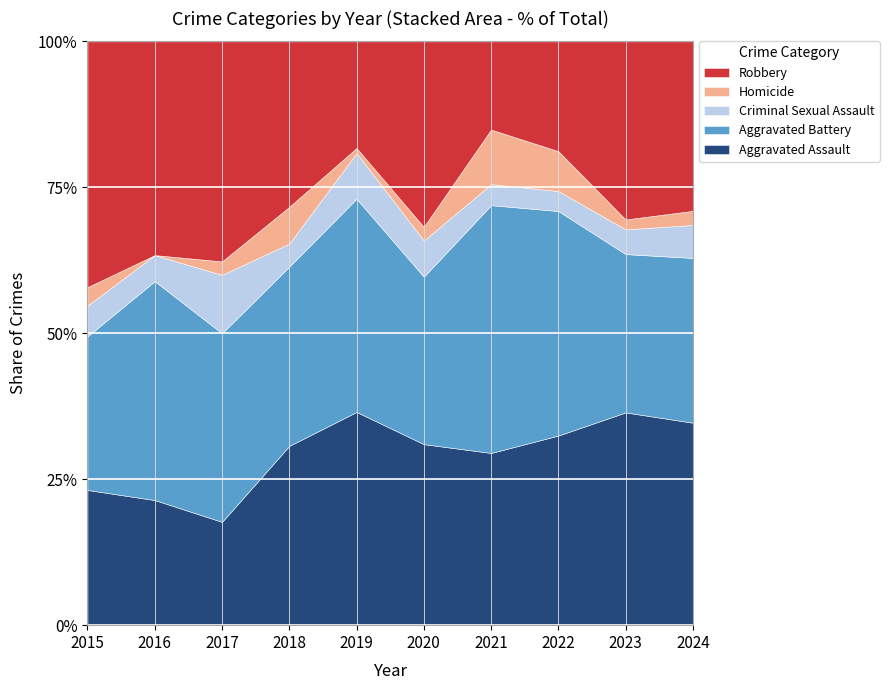

The Criminal Sexual Assault series shows 18 at 2017. True or false?

False